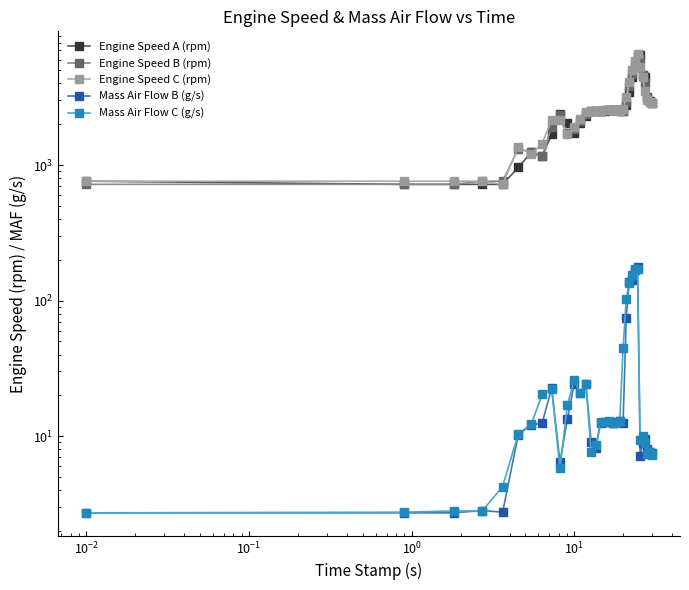

What value does the Mass Air Flow B (g/s) series have at $\mathdefault{10^{-2}}$?

2.7